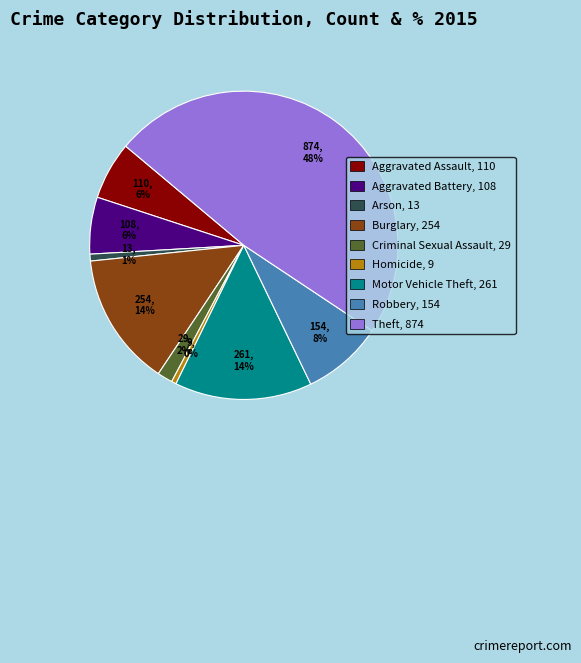

Which has a higher value, Burglary or Criminal Sexual Assault?

Burglary